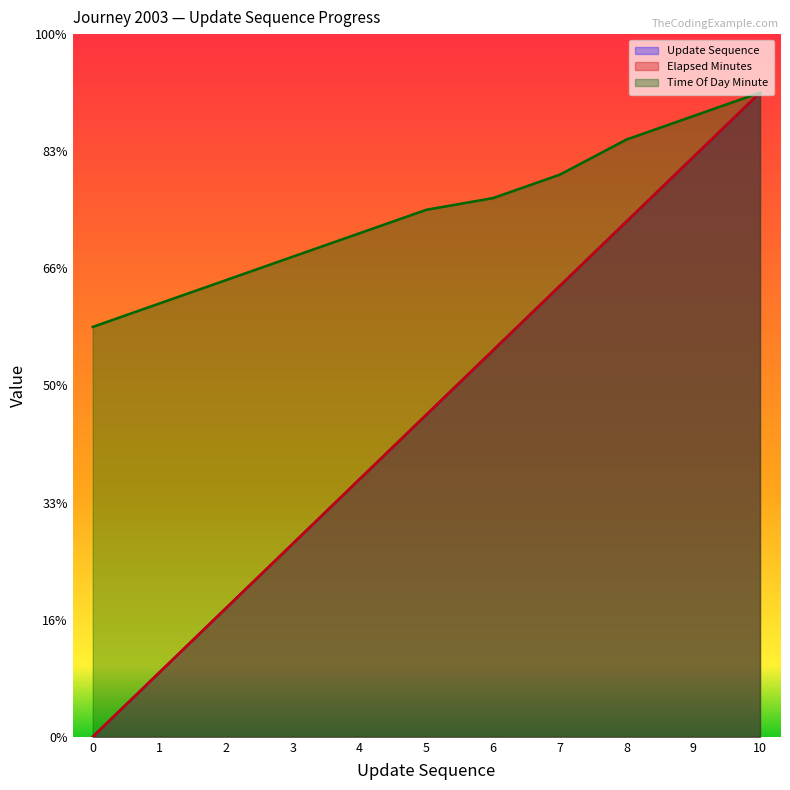

Reading left to right, extract all data points from this chart.

update_sequence: 0=0.0	1=5.5	2=11.0	3=16.5	4=22.0	5=27.5	6=33.0	7=38.5	8=44.0	9=49.5	10=55.0
elapsed_minutes: 0=0.0	1=5.5	2=11.0	3=16.5	4=22.0	5=27.5	6=33.0	7=38.5	8=44.0	9=49.5	10=55.0
time_of_day_minute: 0=35.0	1=37.0	2=39.0	3=41.0	4=43.0	5=45.0	6=46.0	7=48.0	8=51.0	9=53.0	10=55.0